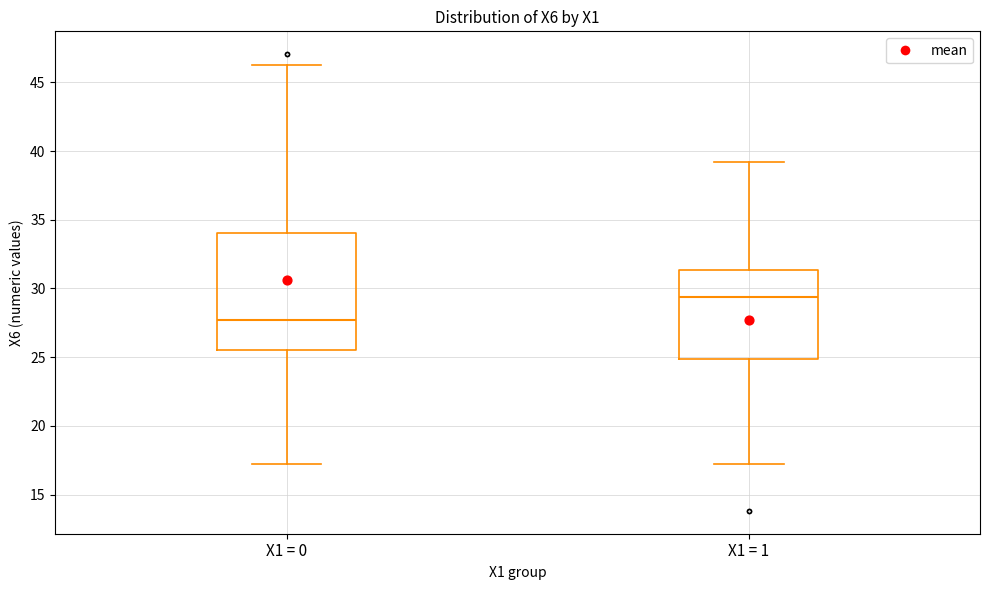

Reading left to right, read every box against the y-axis: the position of its median line, the range the box covers, and the ends of its whiskers. The values are not printed on the chart, so give them approximately, as read against the axis.

X1 = 0: median 27.5, box 25.5 to 34.0, whiskers 17.0 to 46.0
X1 = 1: median 29.5, box 25.0 to 31.5, whiskers 17.0 to 39.0